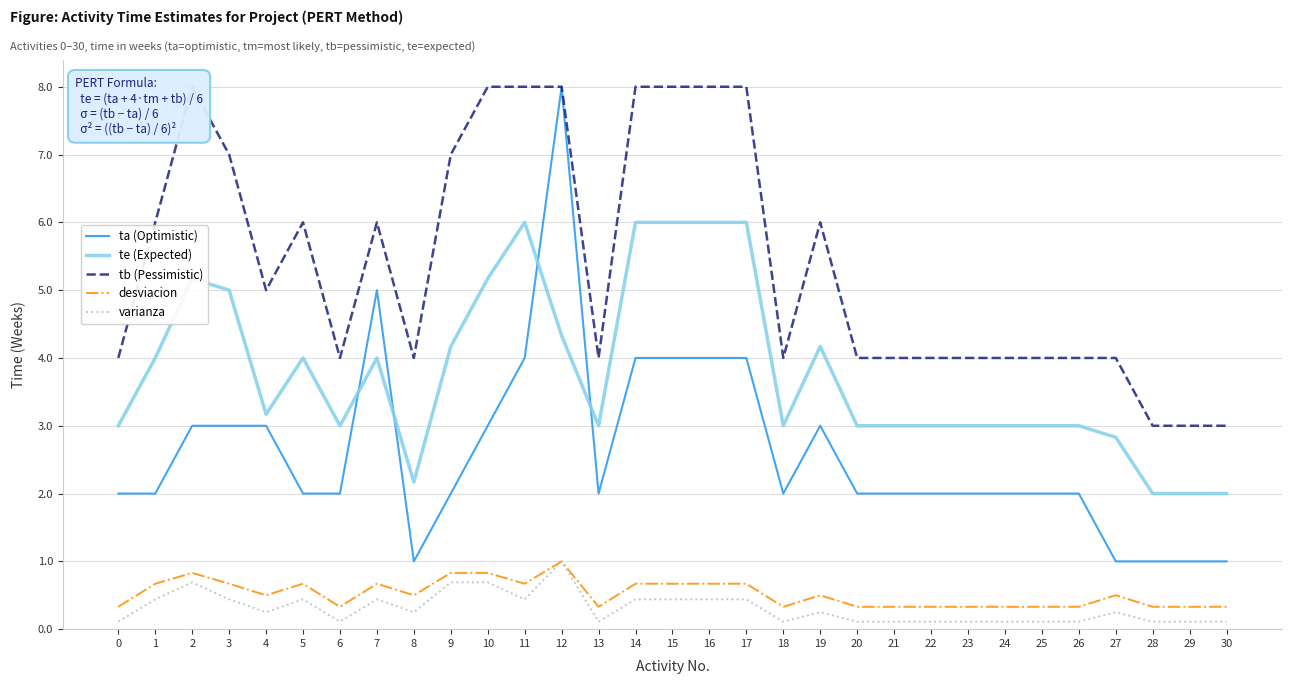

What is the average value of the te (Expected) series?

3.8